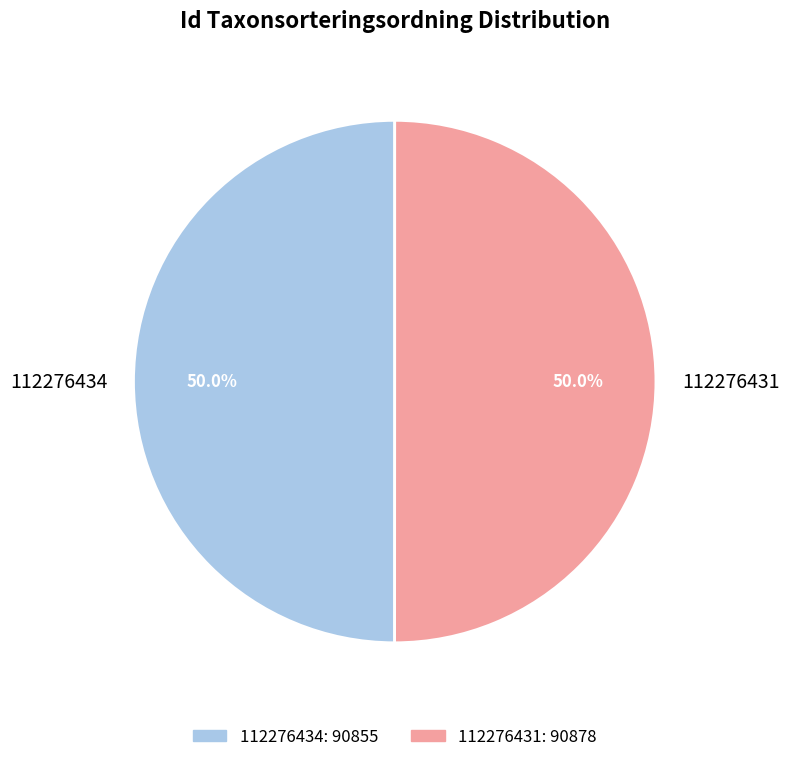

What is the ratio of the value at 112276431 to the value at 112276434?

1.0